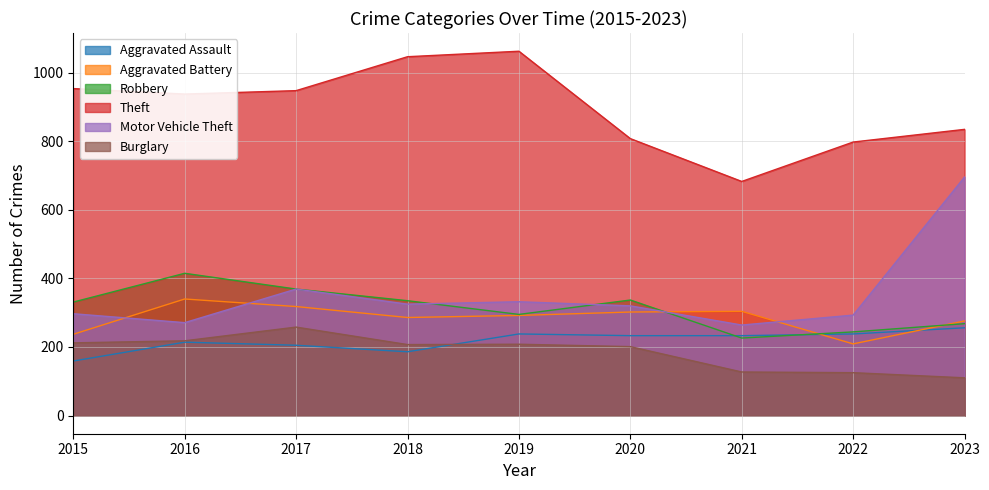

What is the difference between the highest and lowest values at 2015?

795